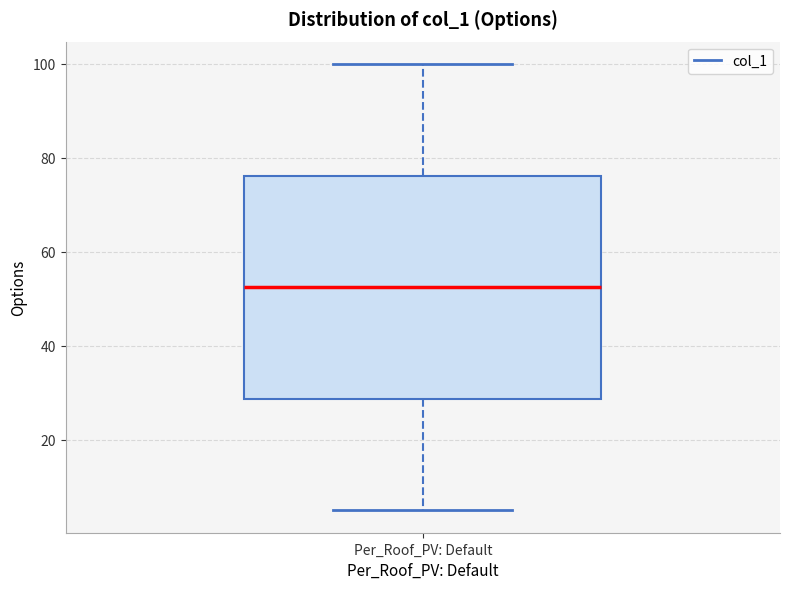

Read this box plot against the y-axis: the position of the median line, the range covered by the box, and the ends of both whiskers. The values are not printed on the chart, so give them approximately, as read against the axis.

median 52, box 28 to 76, whiskers 6 to 100